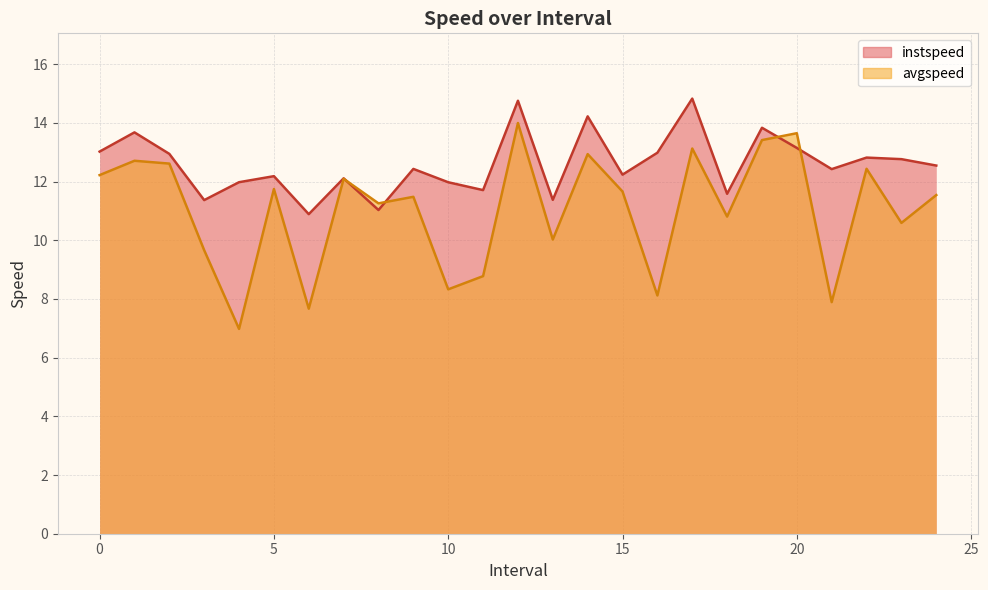

Where do instspeed and avgspeed first cross each other?

7.0 and 8.0